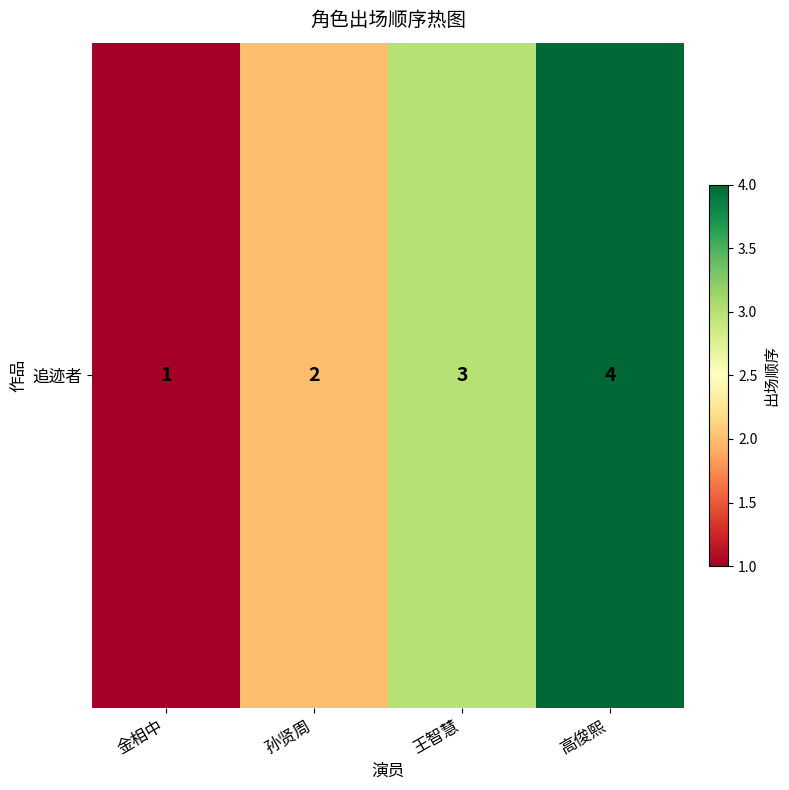

Reading right to left, extract all data points from this chart.

4	3	2	1